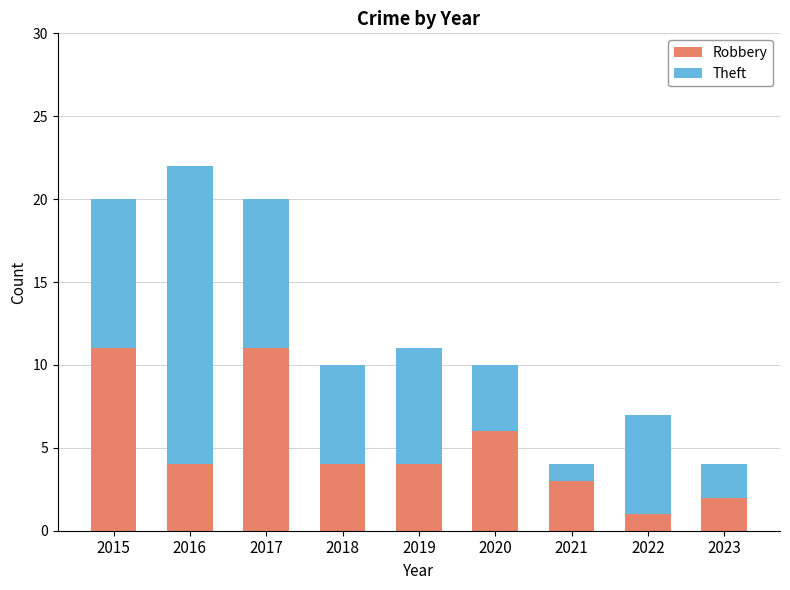

What is the difference between the maximum and minimum values in the Robbery series?

10